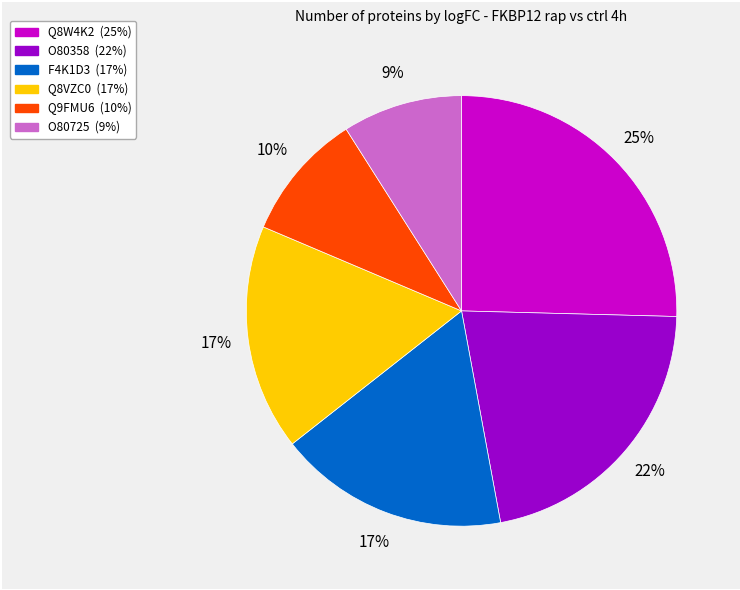

To the nearest percent, what portion does Q8W4K2 represent?

25%